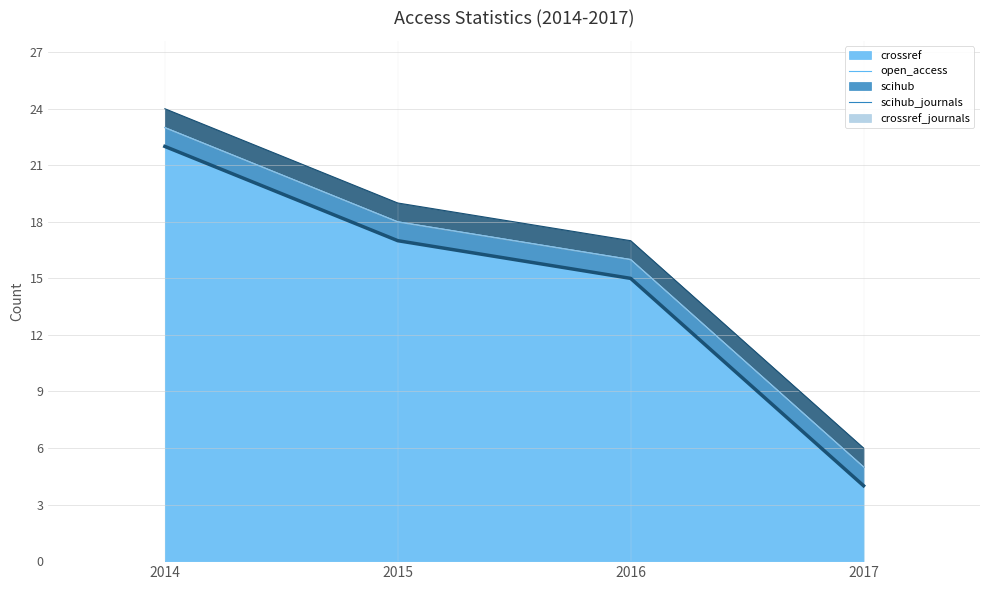

True or false: open_access has a value of 1 at 2014.

True